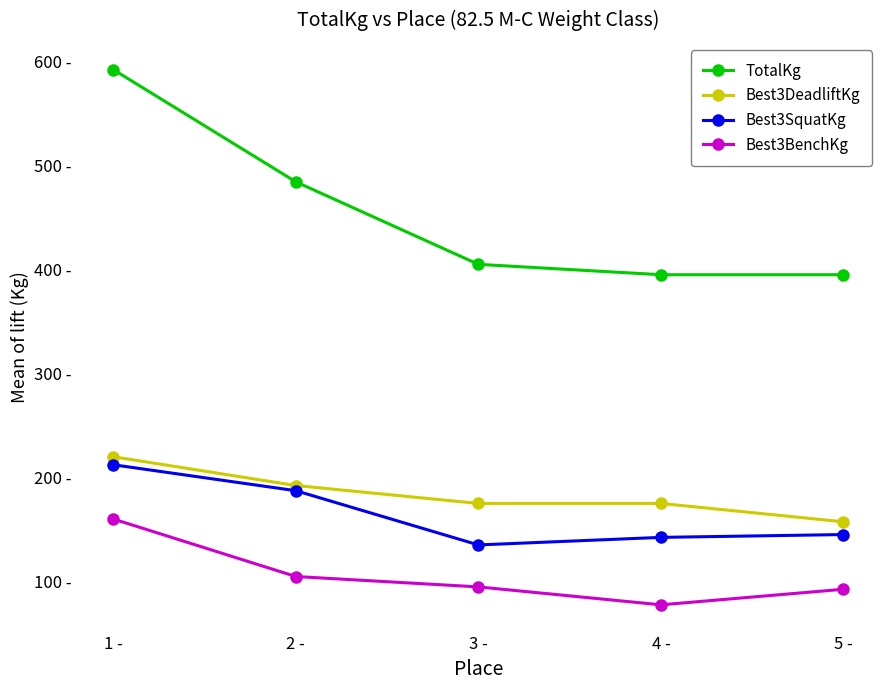

Does the chart have visible grid lines?

No